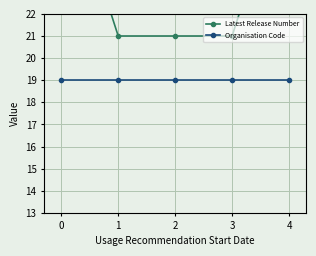

True or false: Latest Release Number has more than 0 points higher than both neighbors.

False